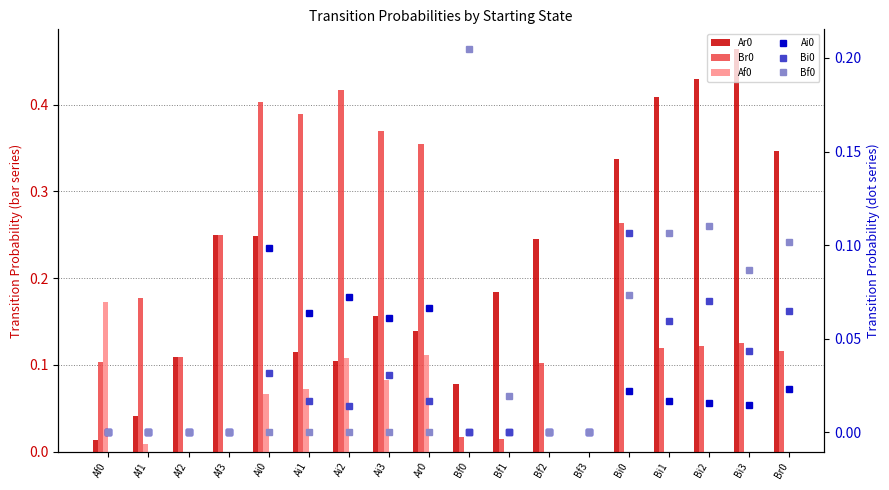

Rank the series by their maximum value, from highest to lowest.

Ar0, Br0, Bf0, Af0, Bi0, Ai0